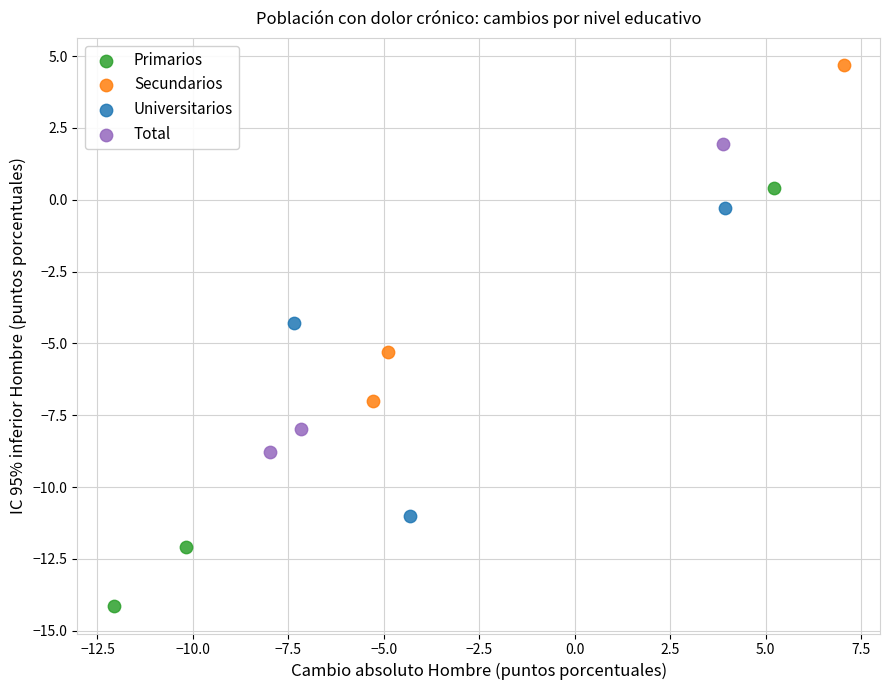

Which series reaches the minimum Y coordinate?

Primarios